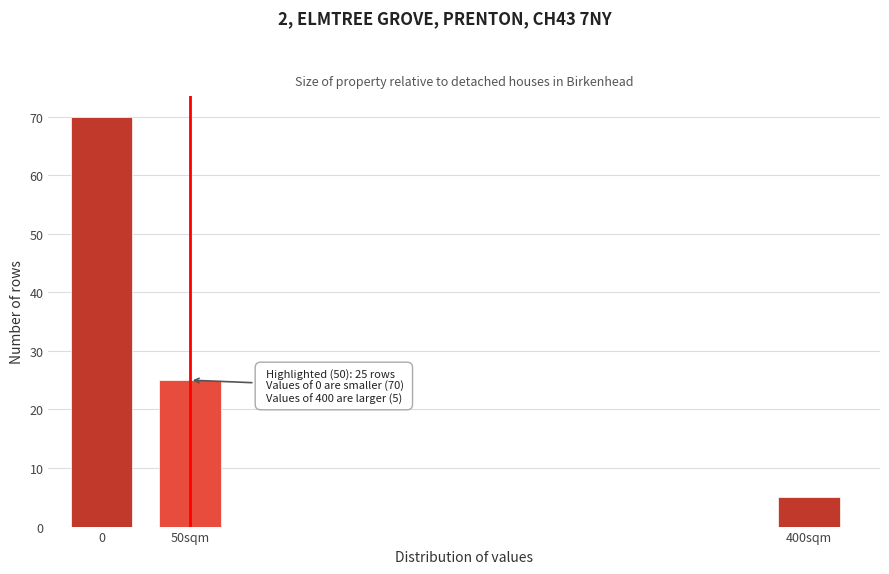

Reading left to right, extract all data points from this chart.

0=70	50sqm=25	400sqm=5